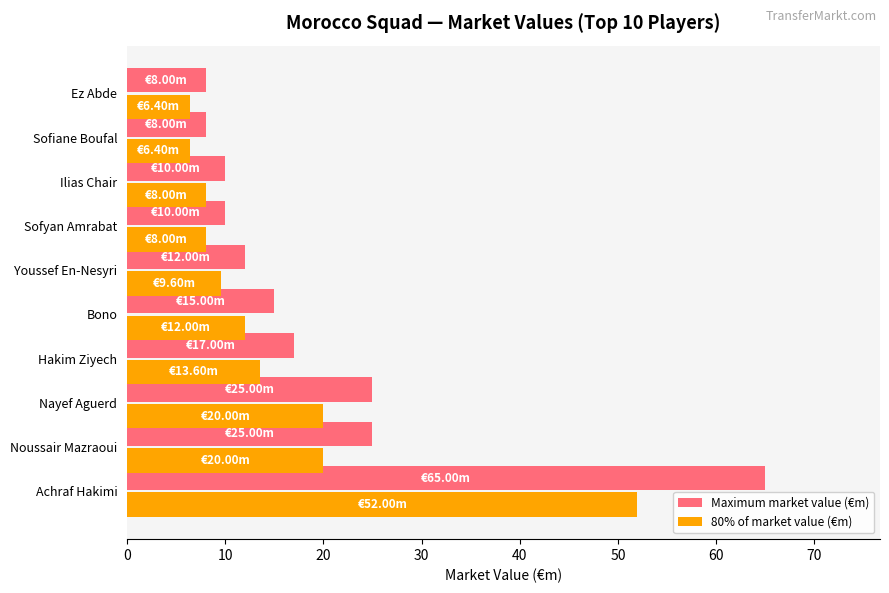

Which series has the largest total across all categories?

Maximum market value (€m)